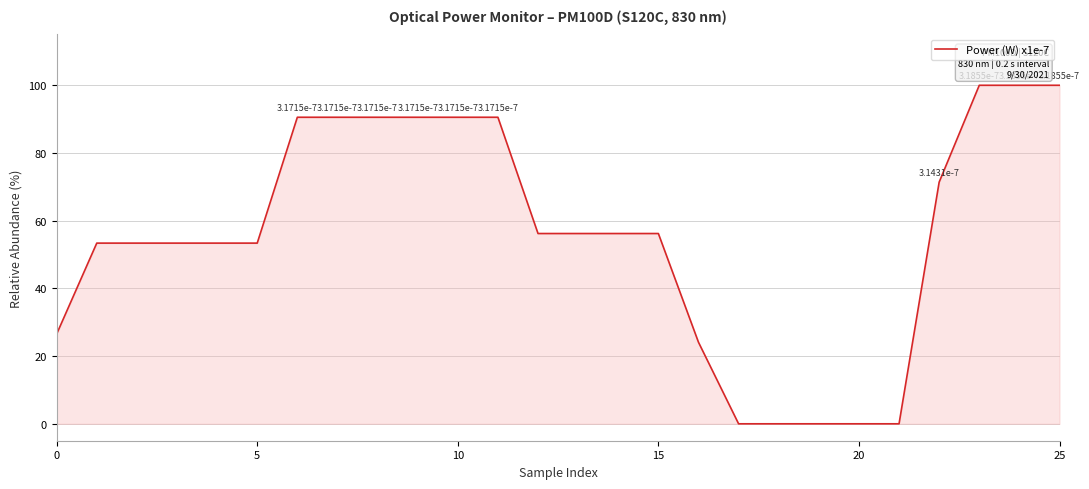

What is the sum of all values?

1457.0